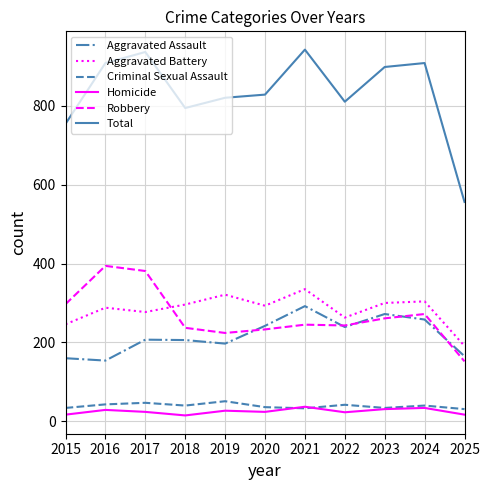

How many lines are shown in the chart?

6